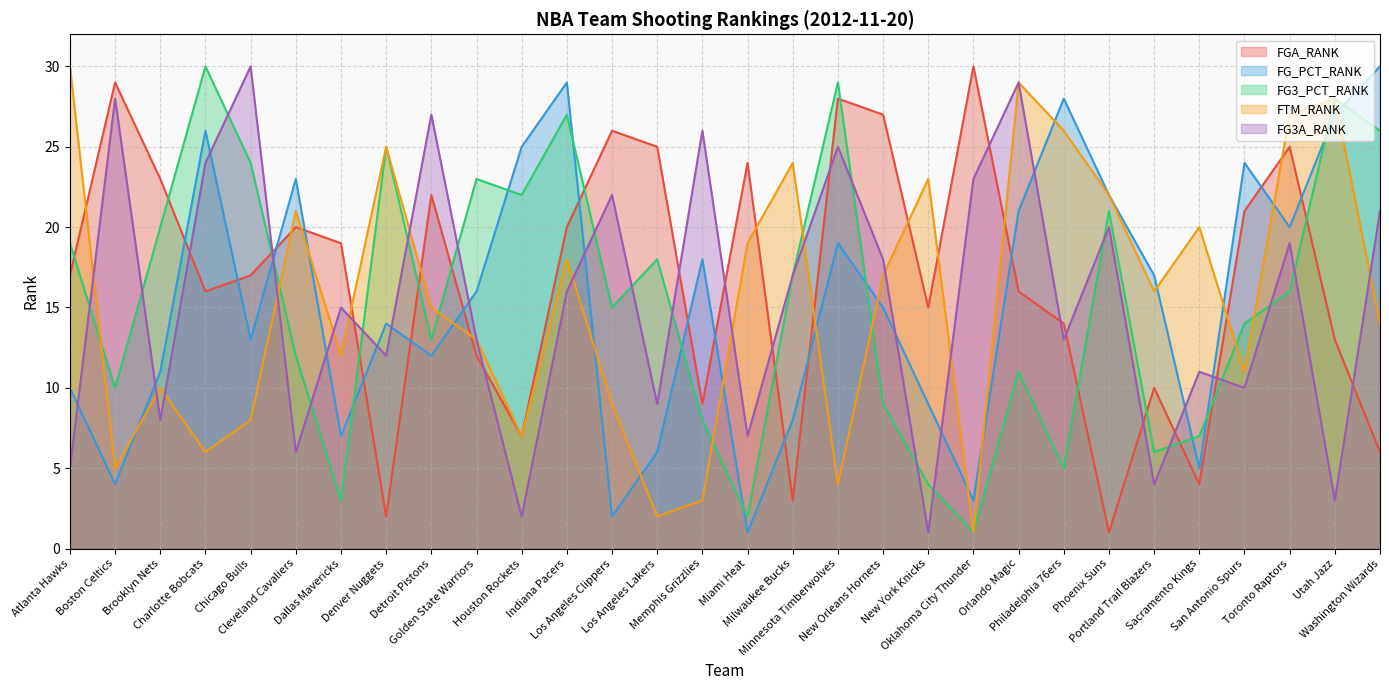

What is the average value of the FG3A_RANK series?

16